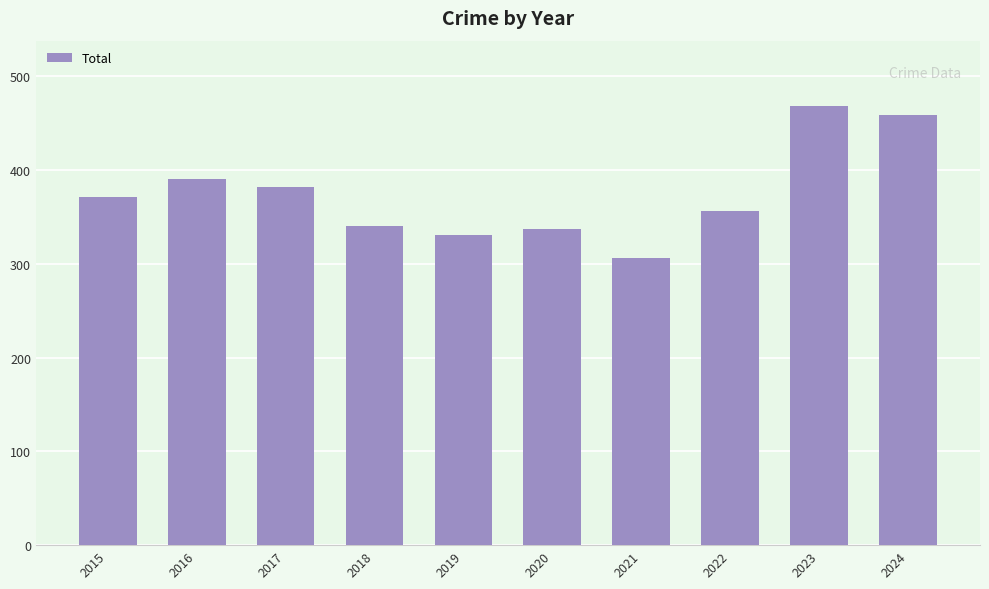

What is the difference between the values at 2015 and 2024?

88